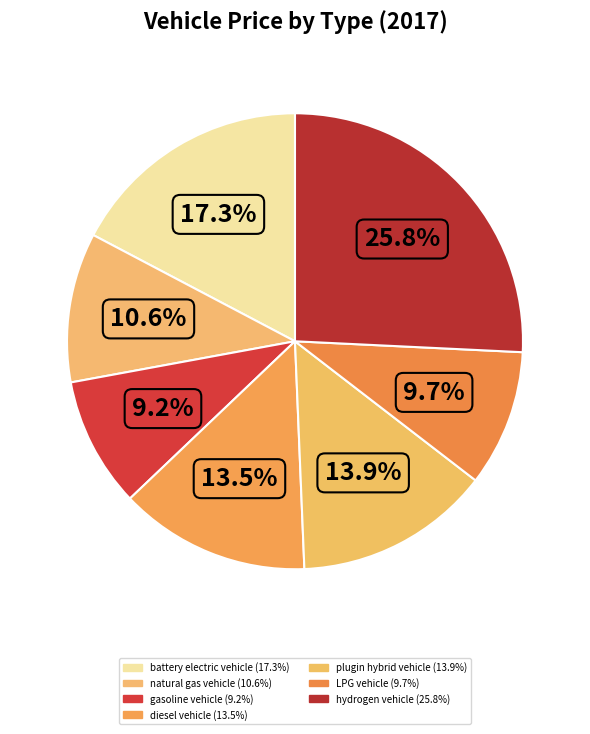

To the nearest percent, what is the combined percentage of gasoline vehicle and hydrogen vehicle?

35%